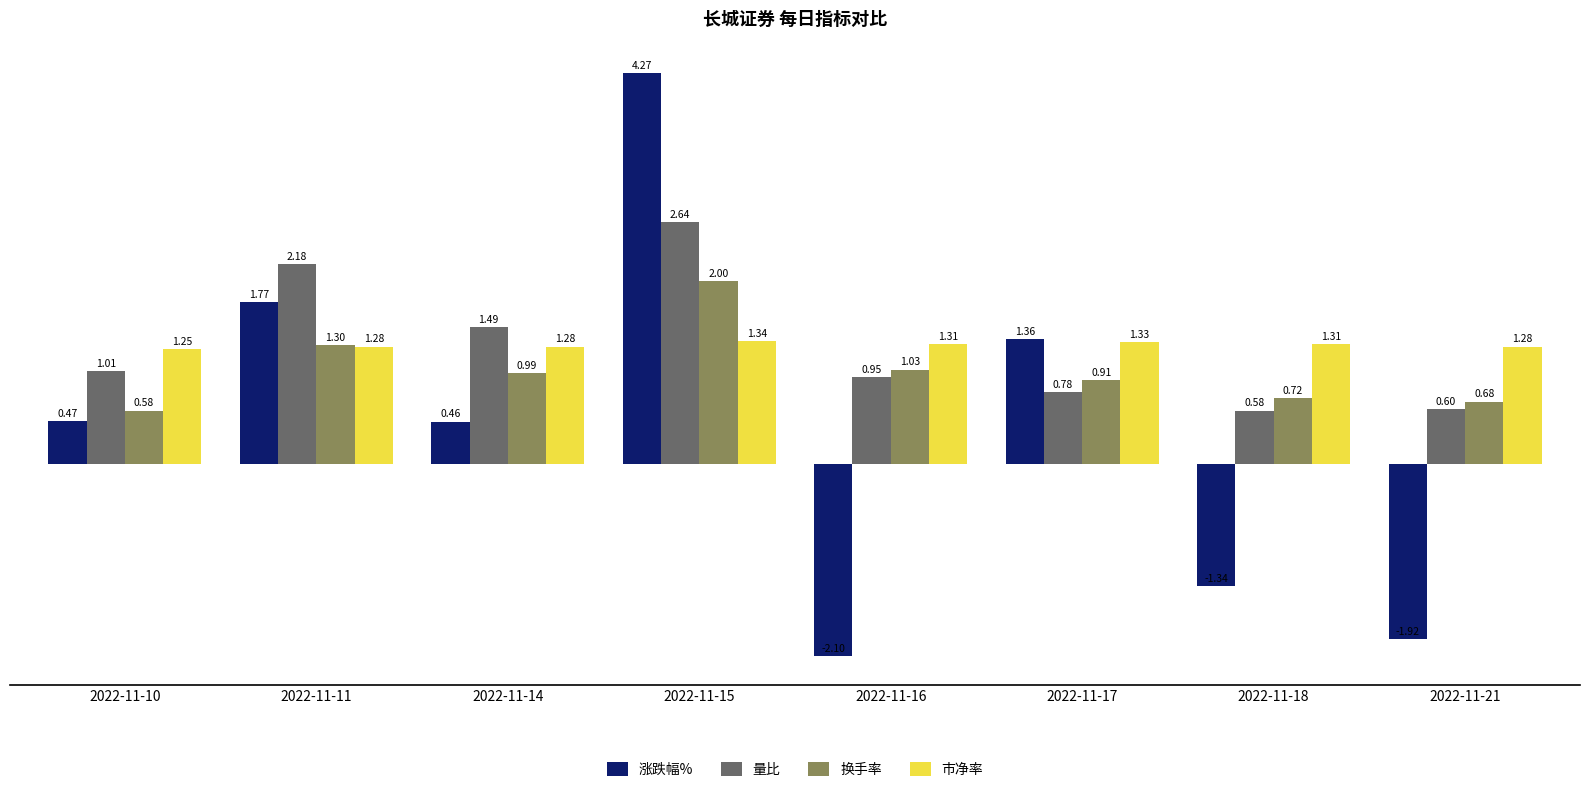

What is the difference between the 涨跌幅% values at 2022-11-18 and 2022-11-17?

2.7